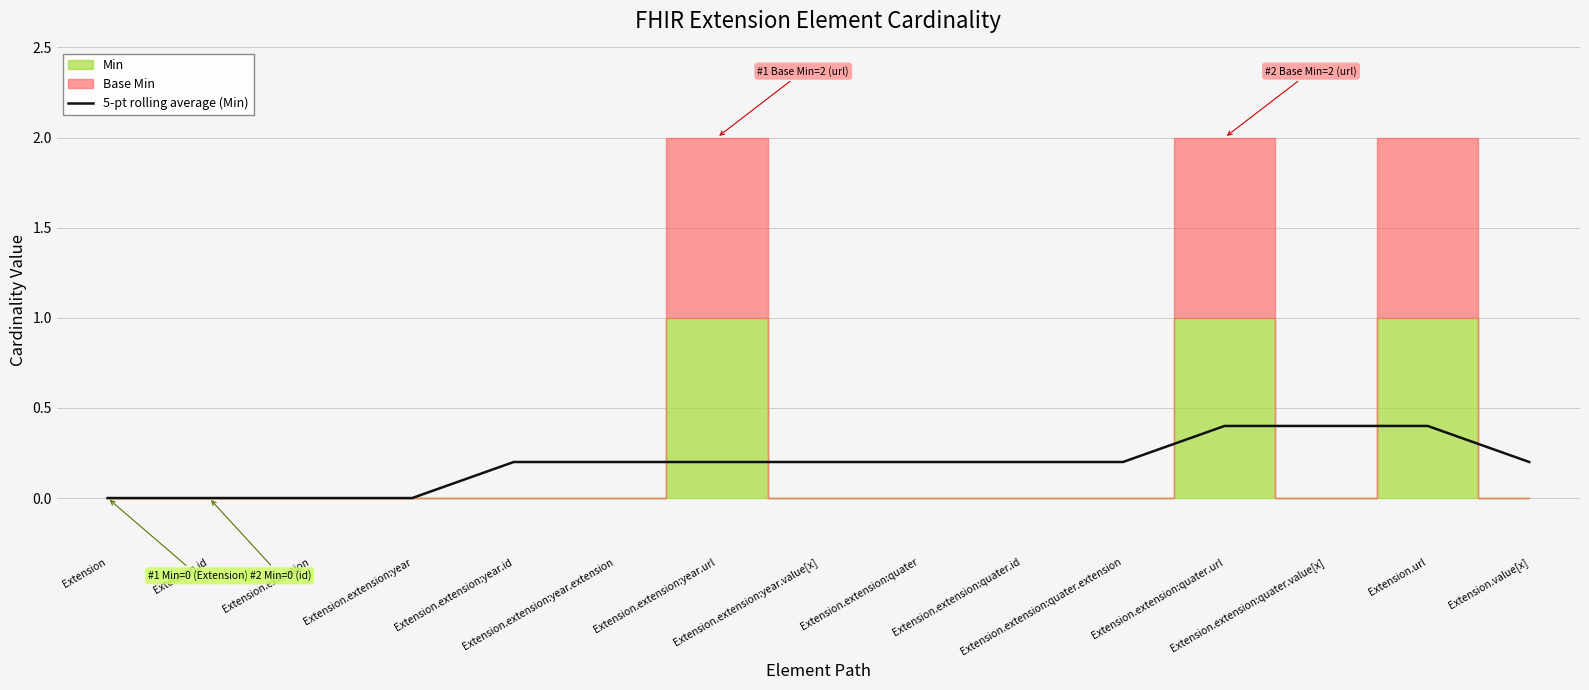

Which category has the highest value across all series?

Extension.extension:quater.url